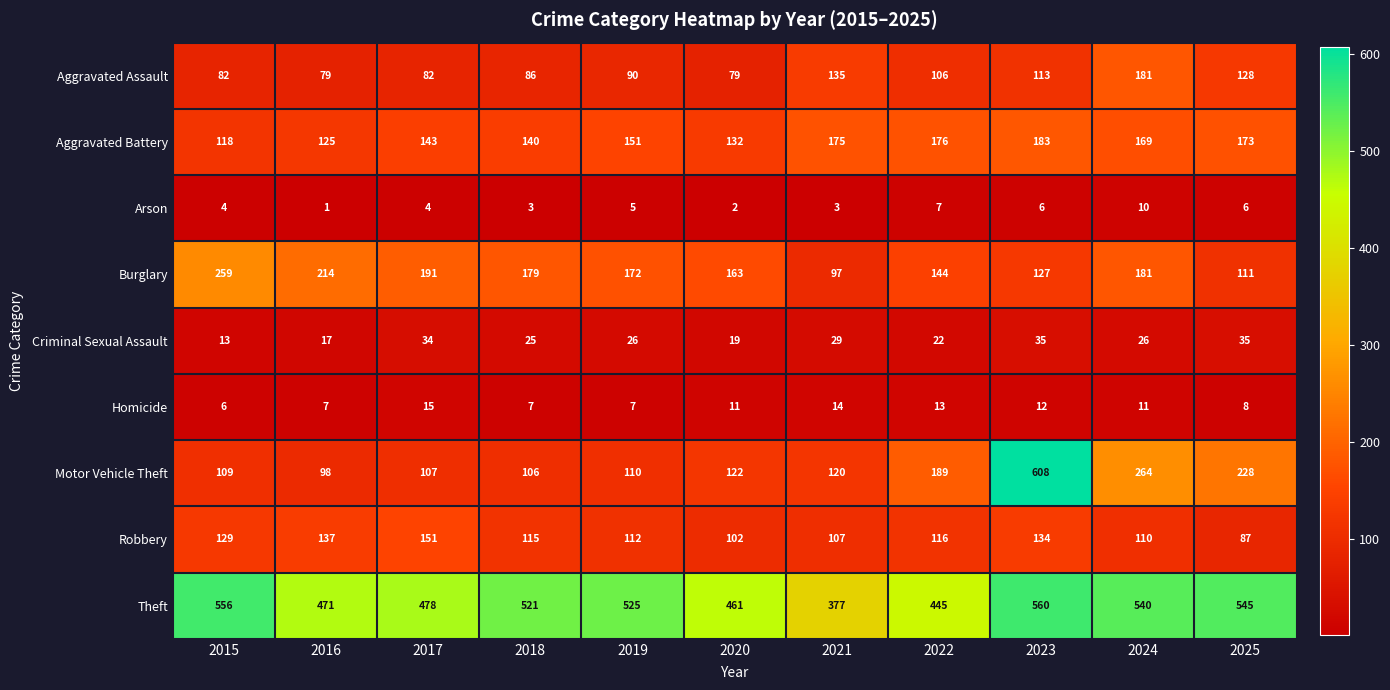

Which series has the widest spread of values?

Motor Vehicle Theft